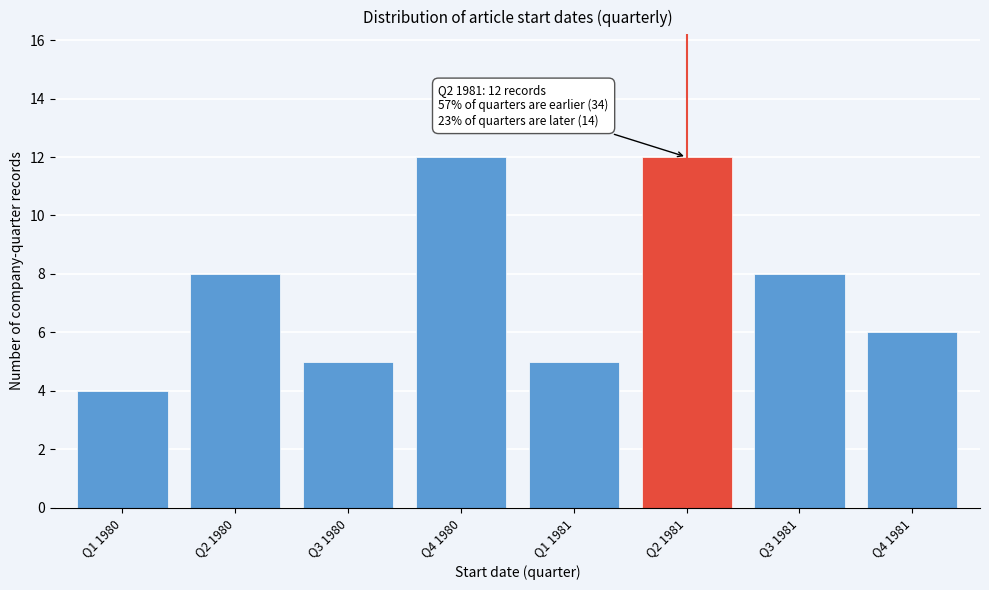

Reading left to right, extract all data points from this chart.

4	8	5	12	5	12	8	6